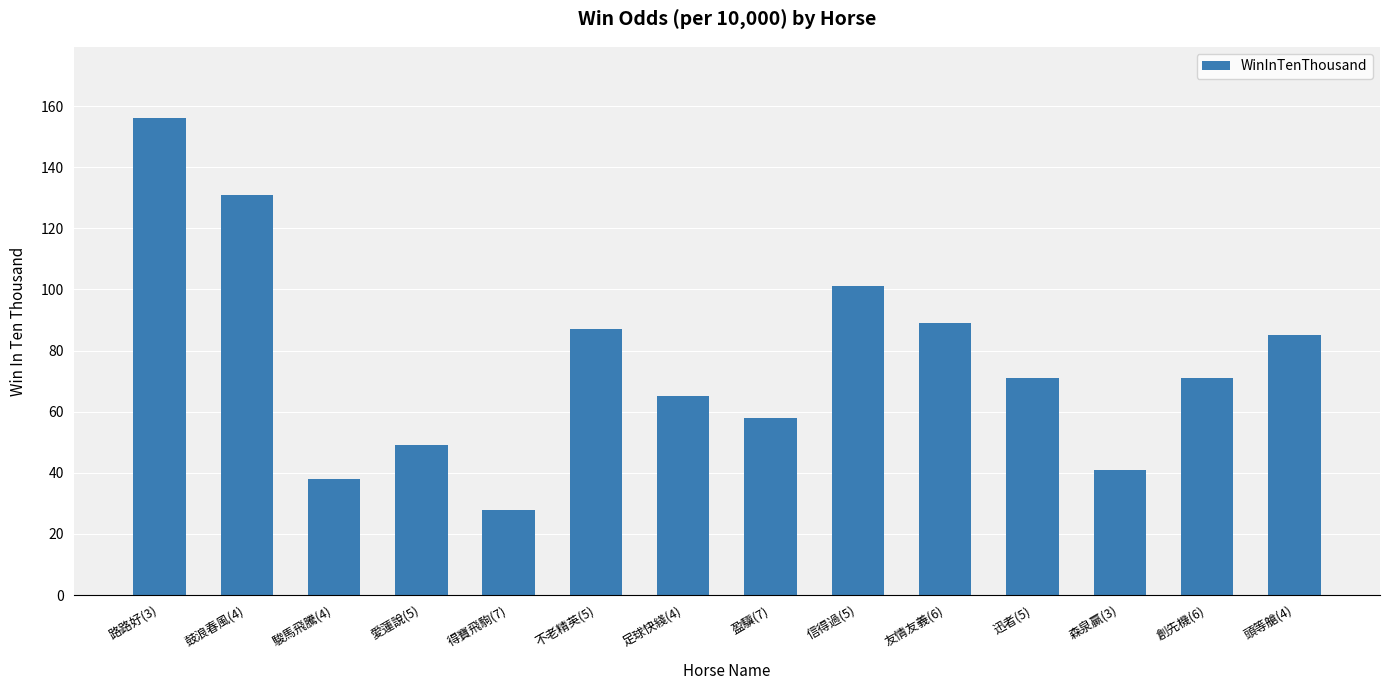

Count the number of data series in this chart.

1